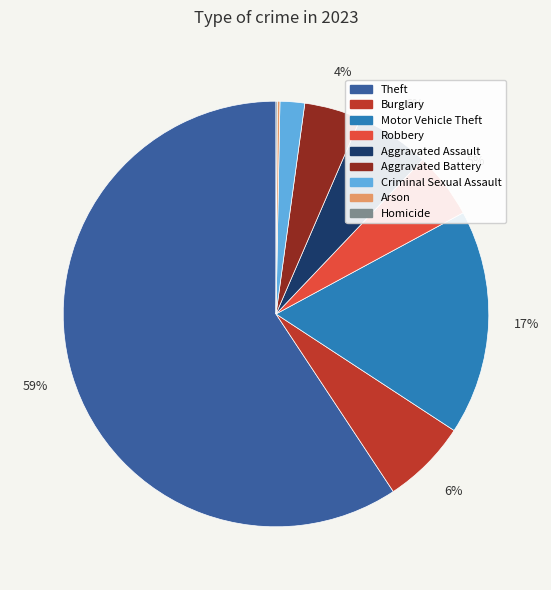

What is the largest slice in the pie chart?

Theft